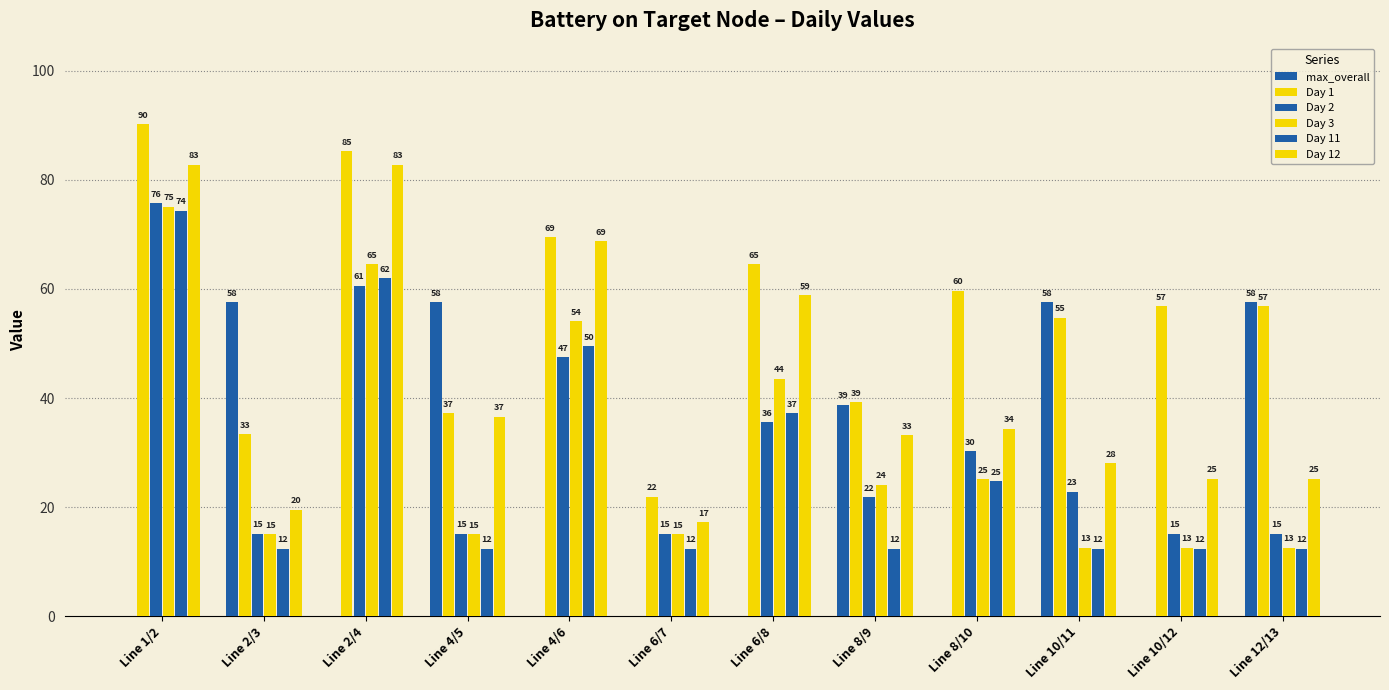

What is the total value across all series at Line 8/9?

169.6